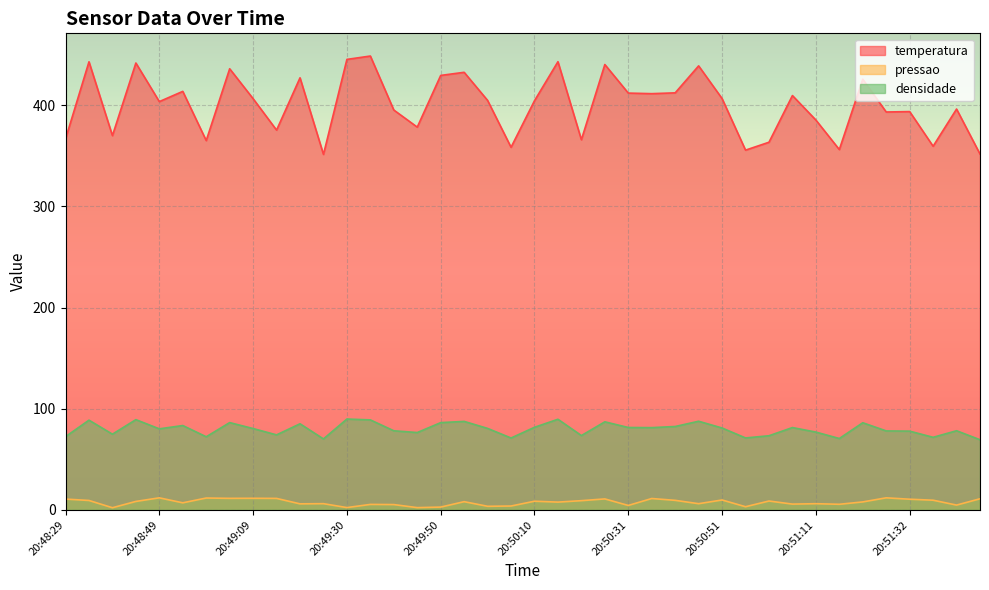

What is the minimum value for pressao?

2.1